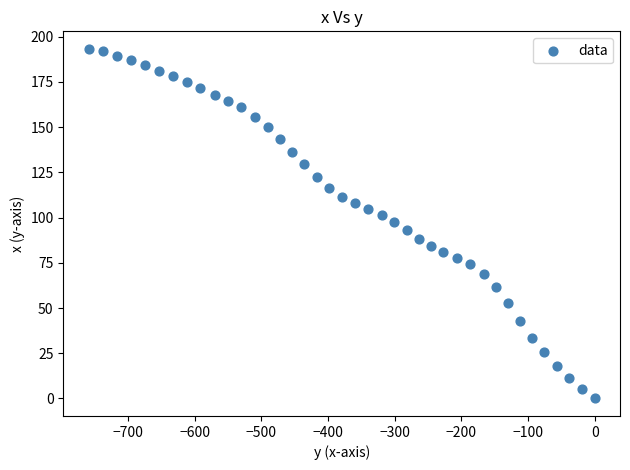

What is the range of Y values (max minus min)?

193.3